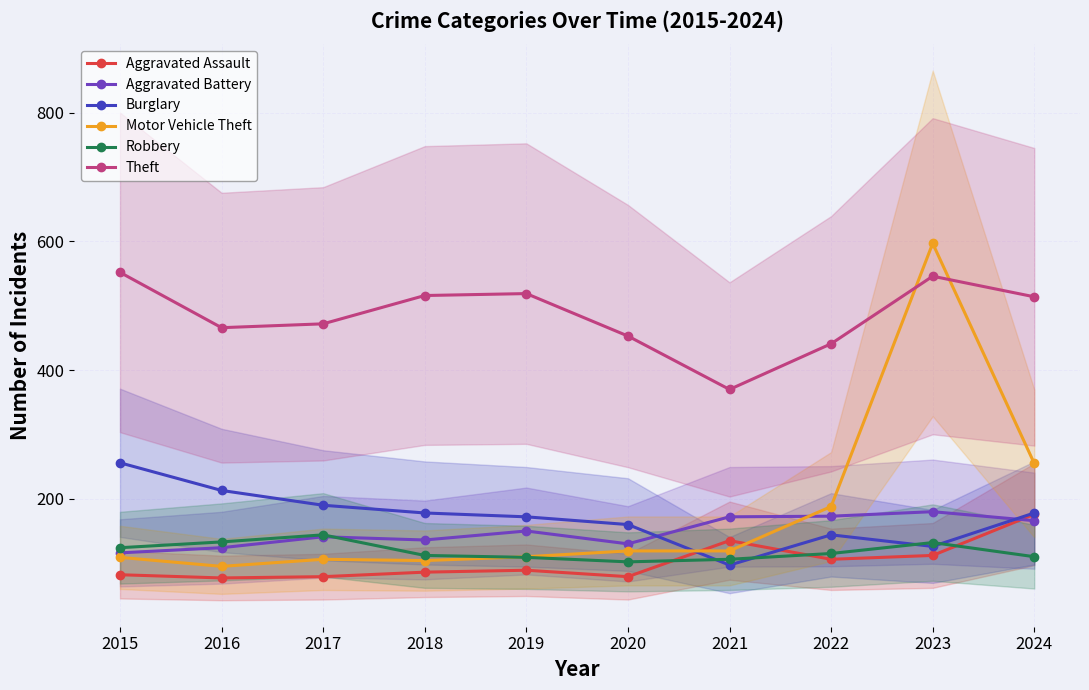

At 2022, list the series in order from largest to smallest.

Theft, Motor Vehicle Theft, Aggravated Battery, Burglary, Robbery, Aggravated Assault